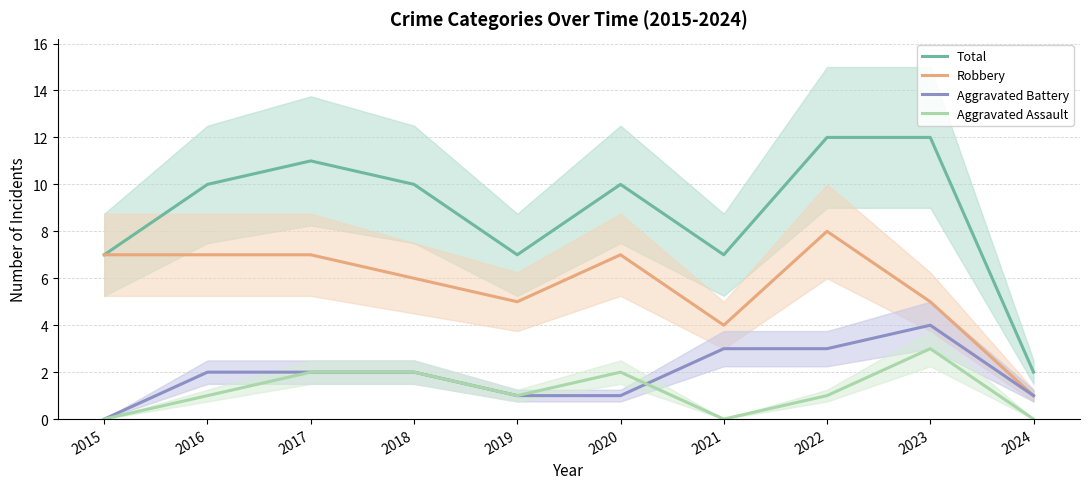

How many Aggravated Battery values are between 1 and 3?

8